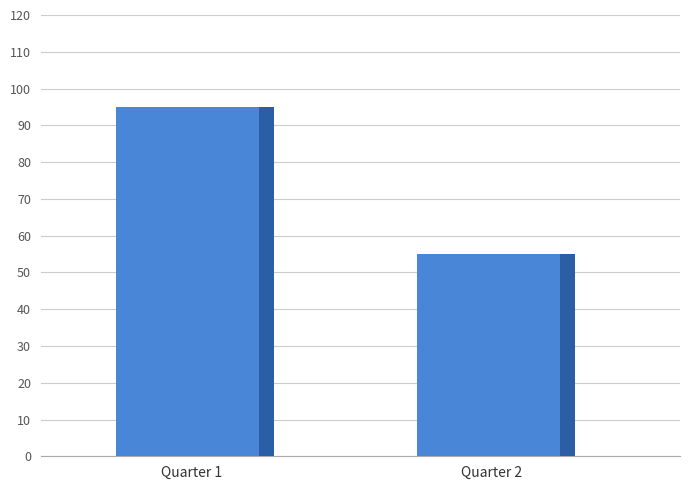

At which category does the chart reach its minimum across all series?

Quarter 2